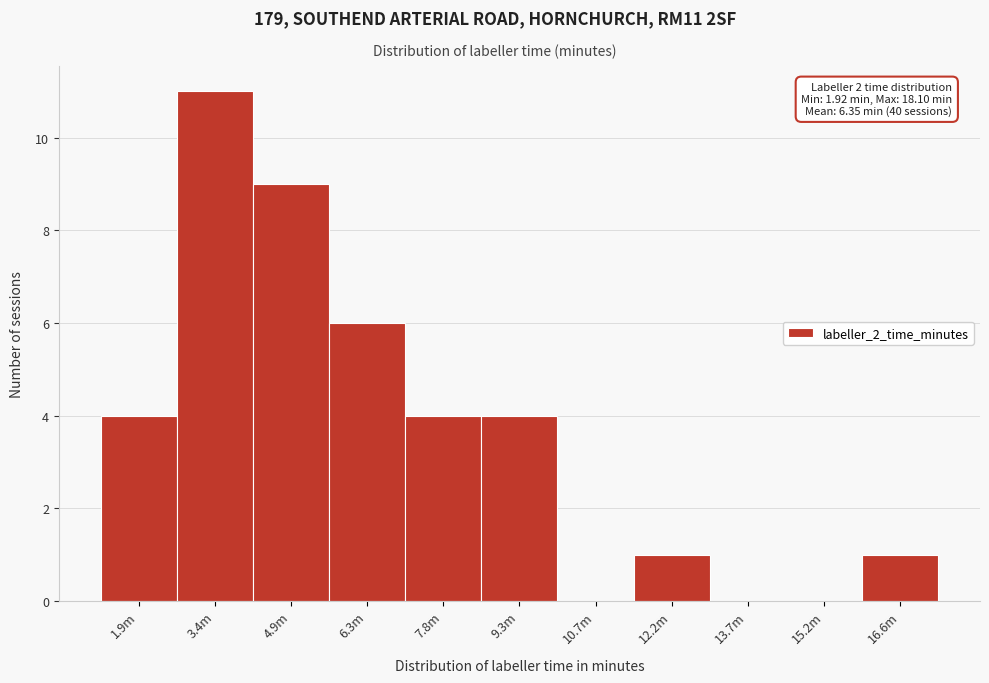

Reading left to right, what are all the values shown in this chart?

1.9m=4	3.4m=11	4.9m=9	6.3m=6	7.8m=4	9.3m=4	10.7m=0	12.2m=1	13.7m=0	15.2m=0	16.6m=1